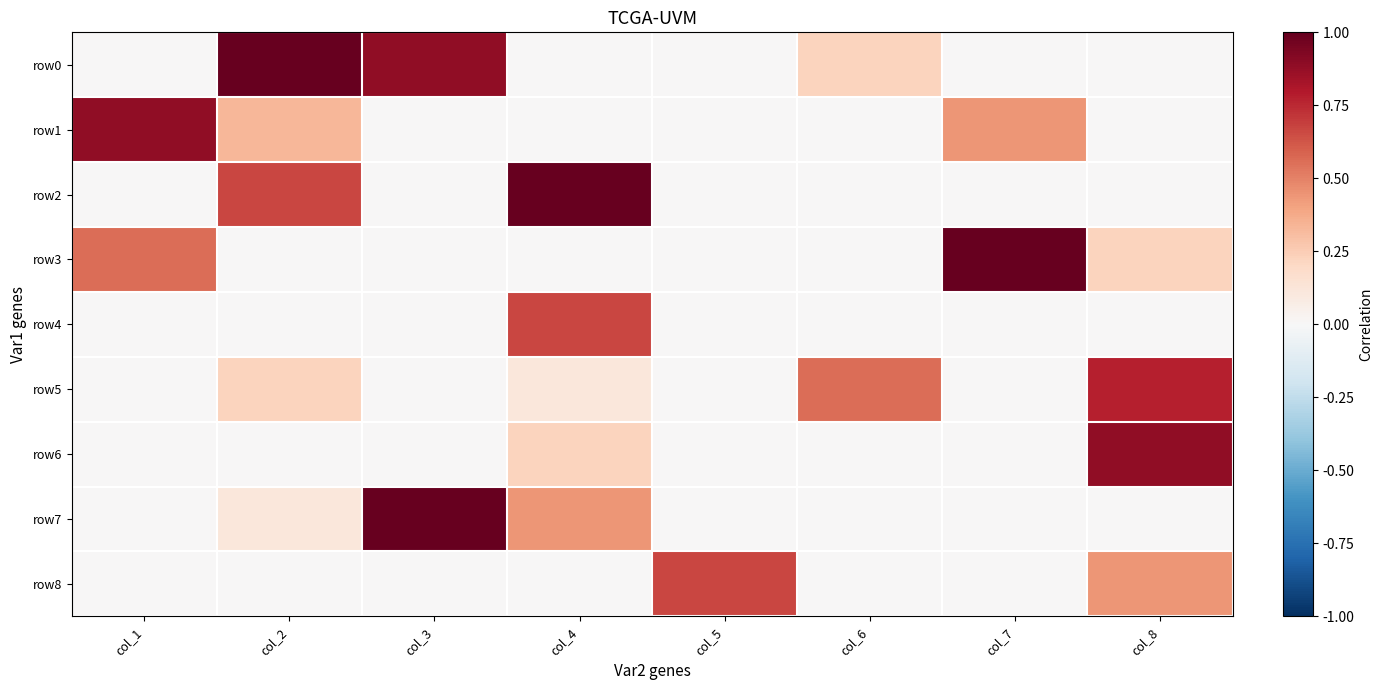

Which category has the lowest value across all series?

col_1